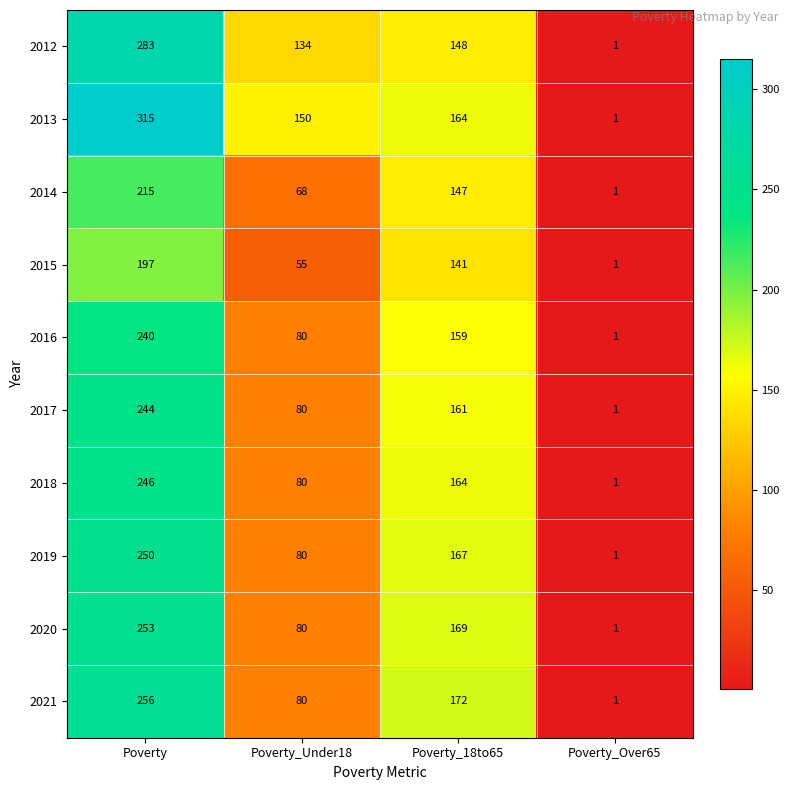

At which label does 2018 first exceed 164?

Poverty